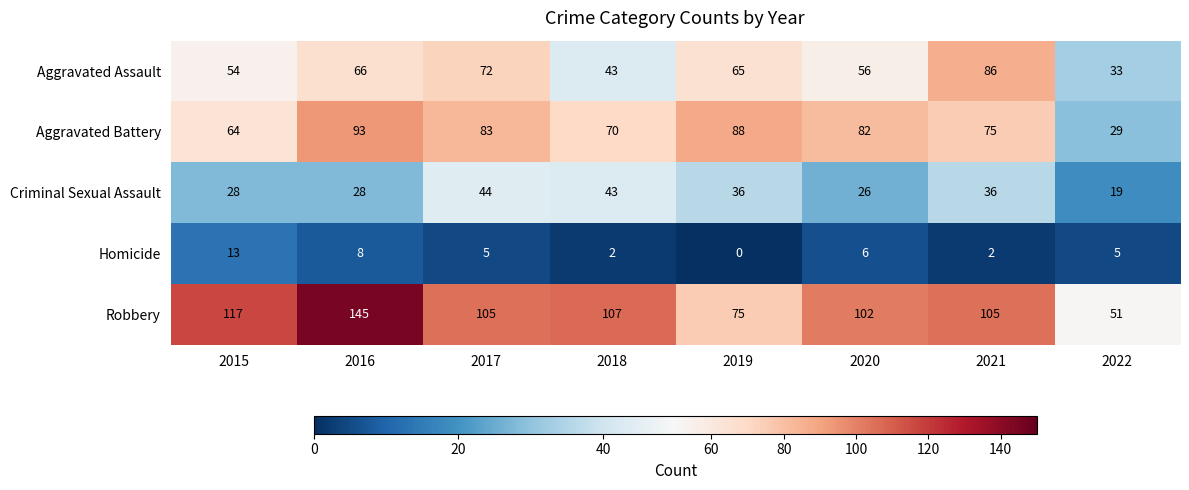

How many categories are shown in the chart?

8